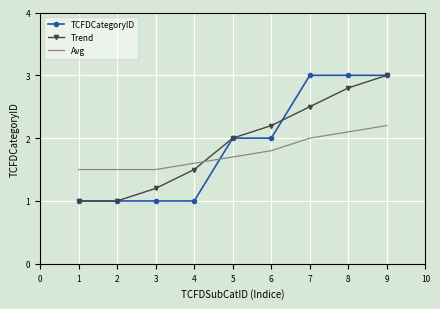

True or false: Avg has more than 1 interior local peaks.

False